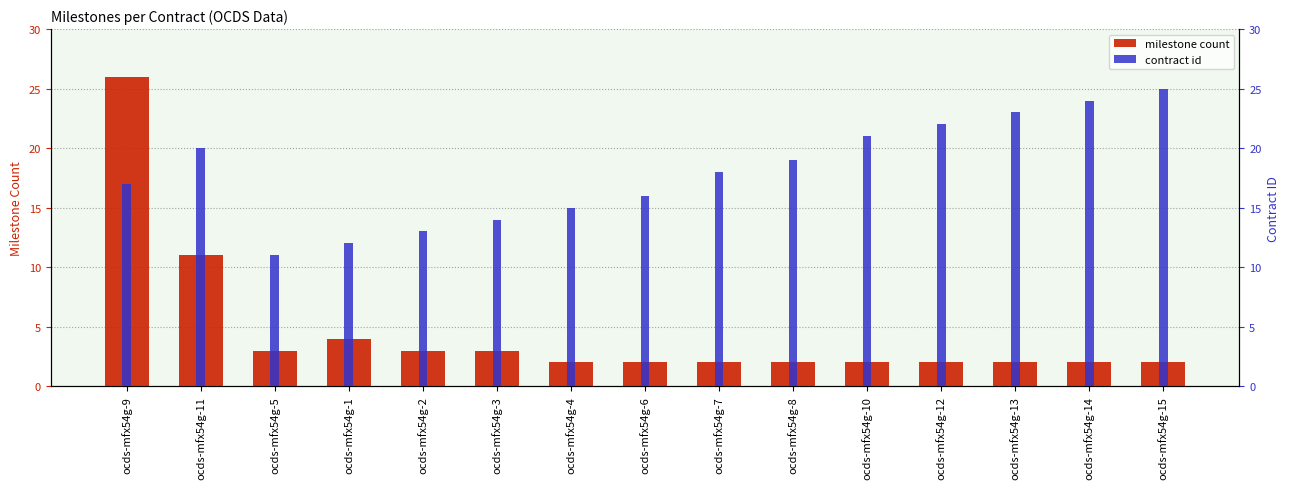

What is the difference between the second highest and minimum values in the contract id series?

13